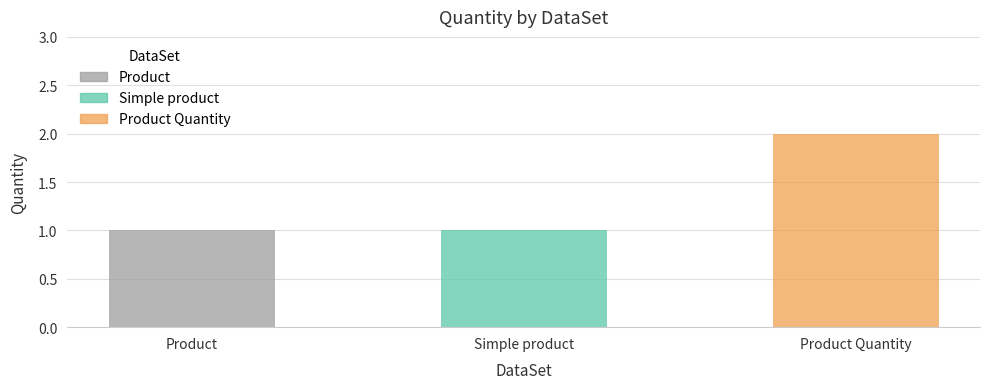

What is the sum of all values?

4